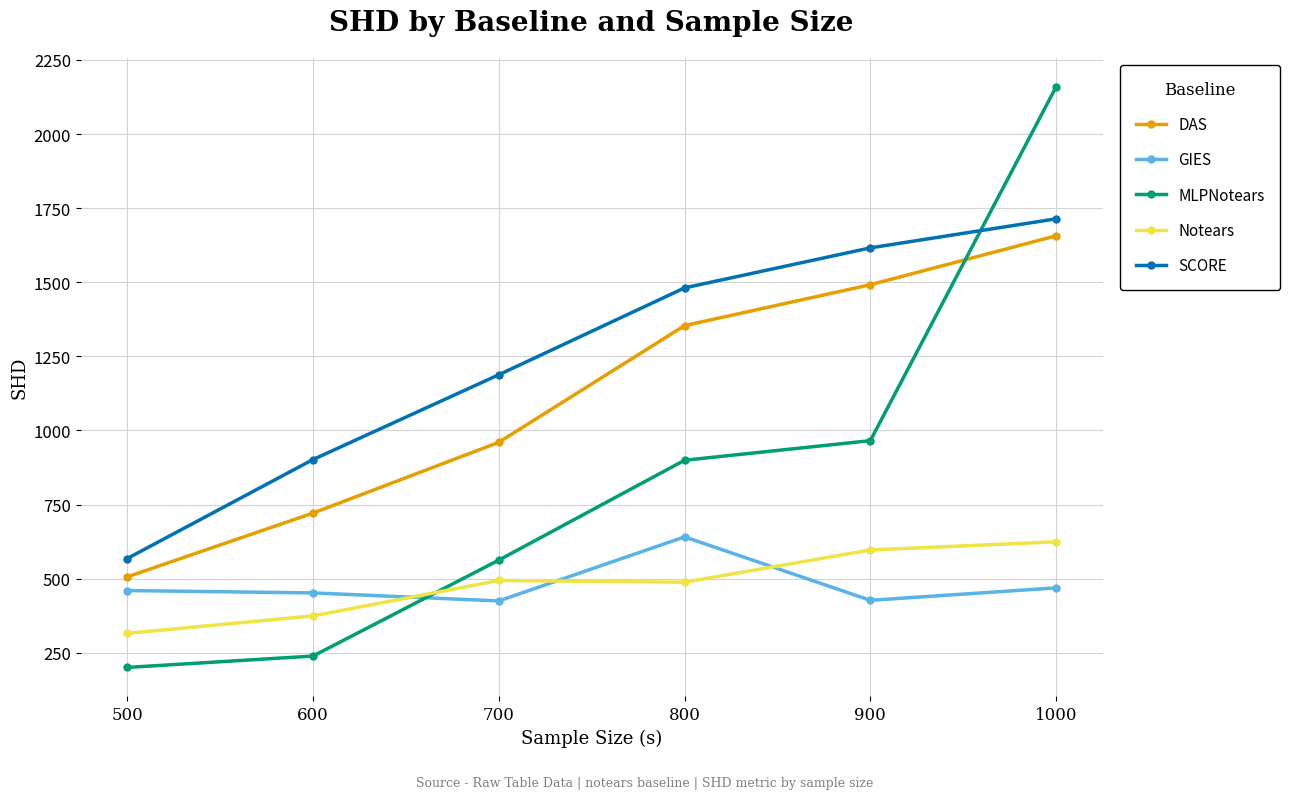

What is the difference between the maximum and minimum values in the DAS series?

1150.7